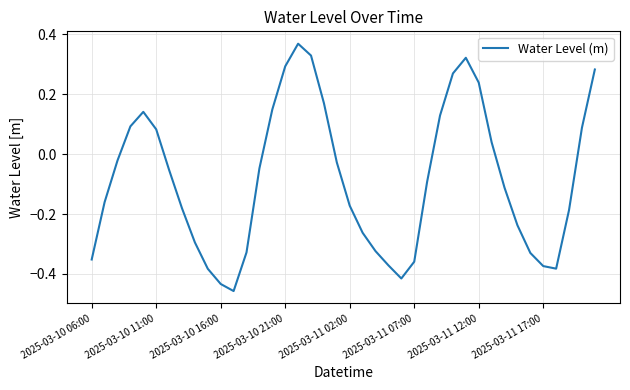

What is the difference between the maximum and minimum values?

0.8